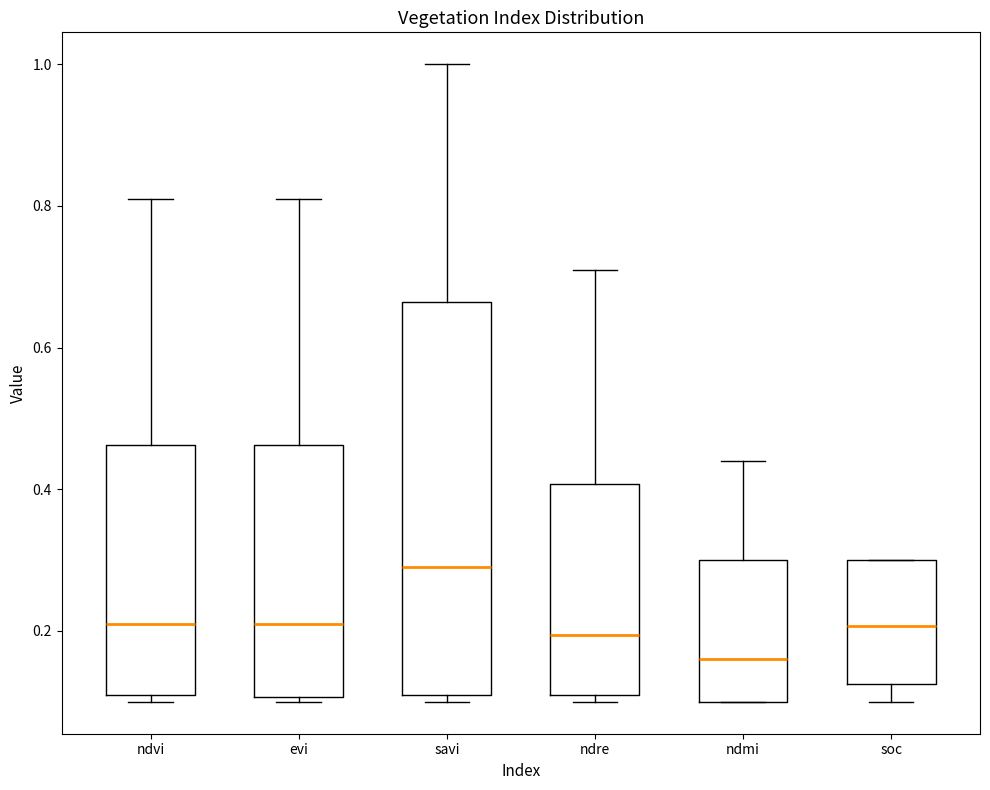

Comparing the boxes themselves (not the whiskers), which one is the tallest?

savi